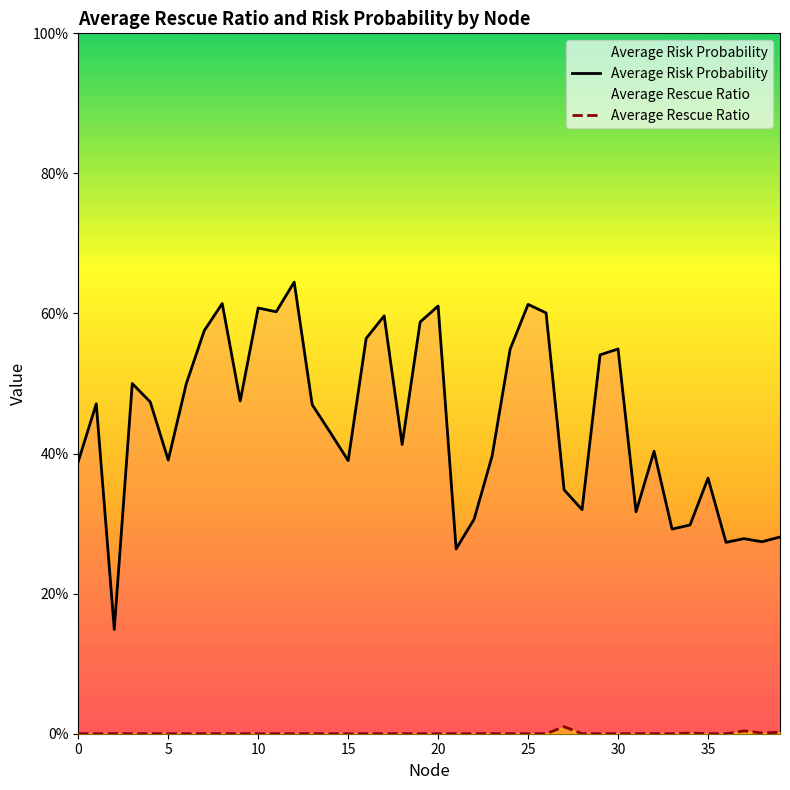

What are all the series names shown in the legend?

Average Risk Probability, Average Rescue Ratio